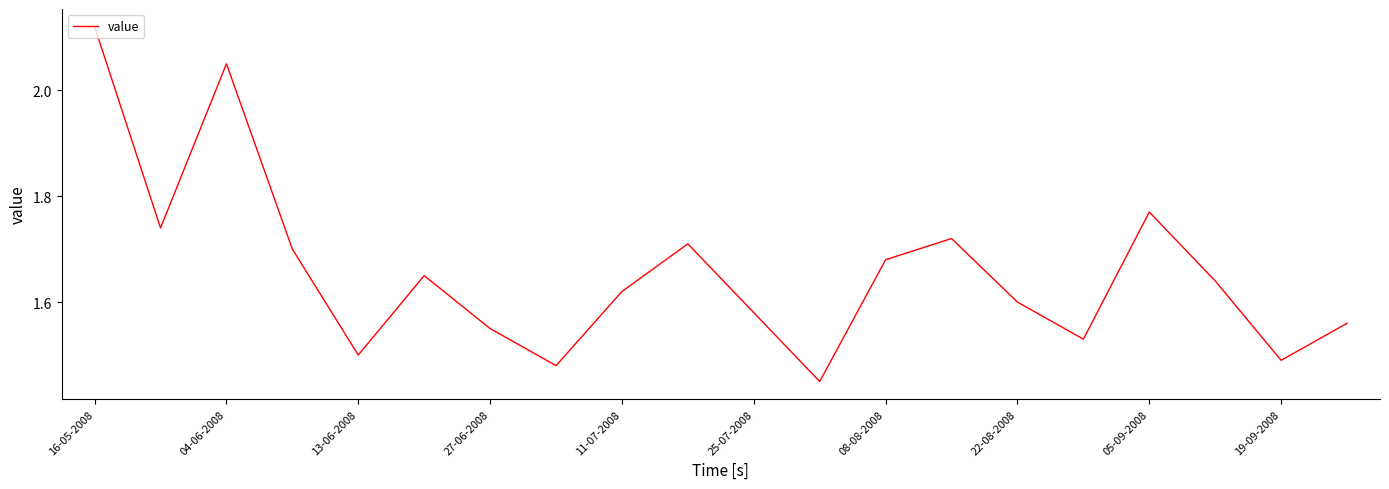

What is the difference between the maximum and minimum values?

0.7